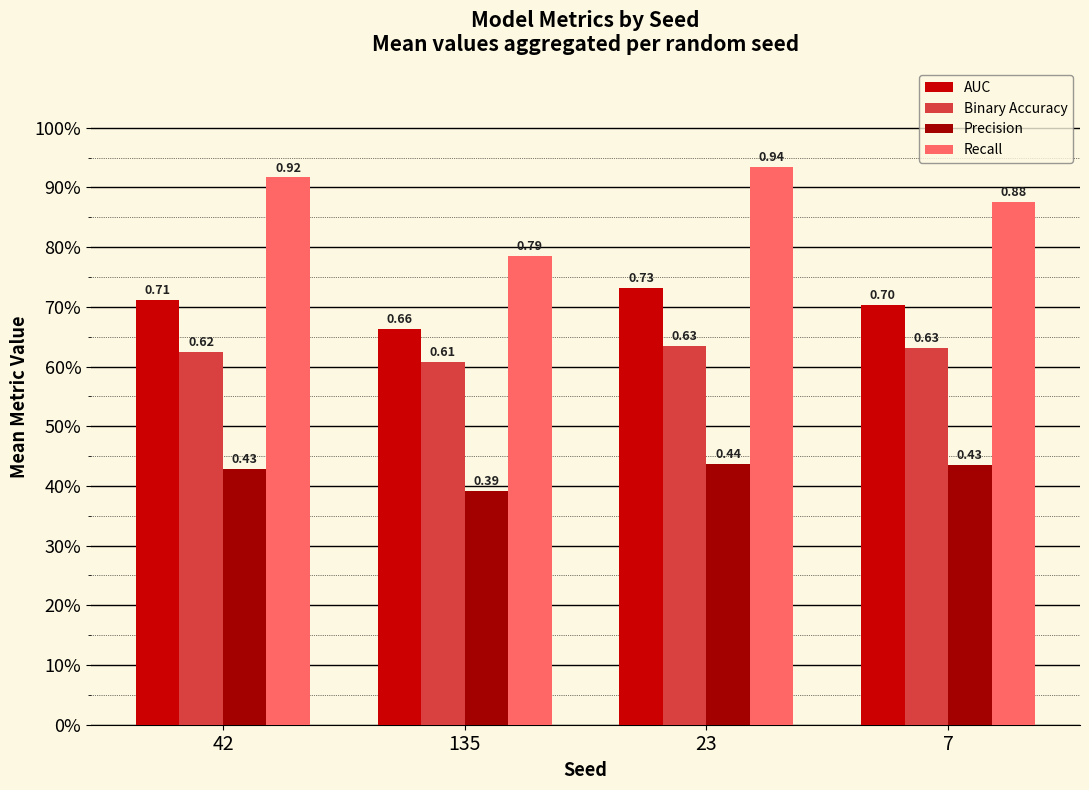

What is the average value of the AUC series?

0.7